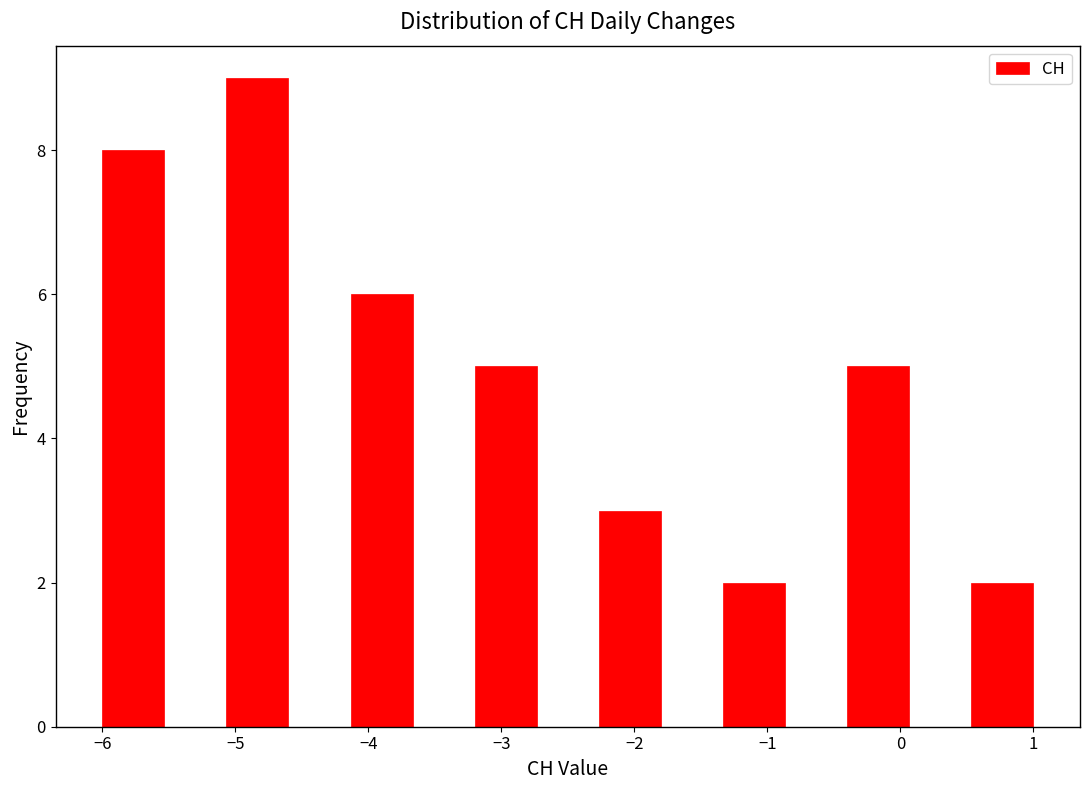

Reading left to right, list every bar in this chart as the range it spans on the x-axis followed by its height. Neither the bar edges nor the heights are printed on the chart, so give them approximately, as read against the axes.

-6.0 to -5.5: 8
-5.5 to -5.1: 0
-5.1 to -4.6: 9
-4.6 to -4.1: 0
-4.1 to -3.7: 6
-3.7 to -3.2: 0
-3.2 to -2.7: 5
-2.7 to -2.3: 0
-2.3 to -1.8: 3
-1.8 to -1.3: 0
-1.3 to -0.9: 2
-0.9 to -0.4: 0
-0.4 to 0.1: 5
0.1 to 0.5: 0
0.5 to 1.0: 2